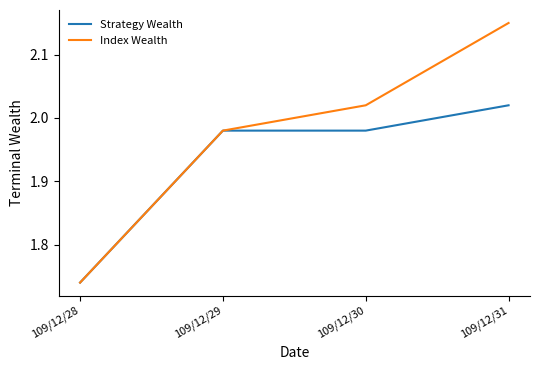

At which label is Index Wealth closest to 1?

109/12/28